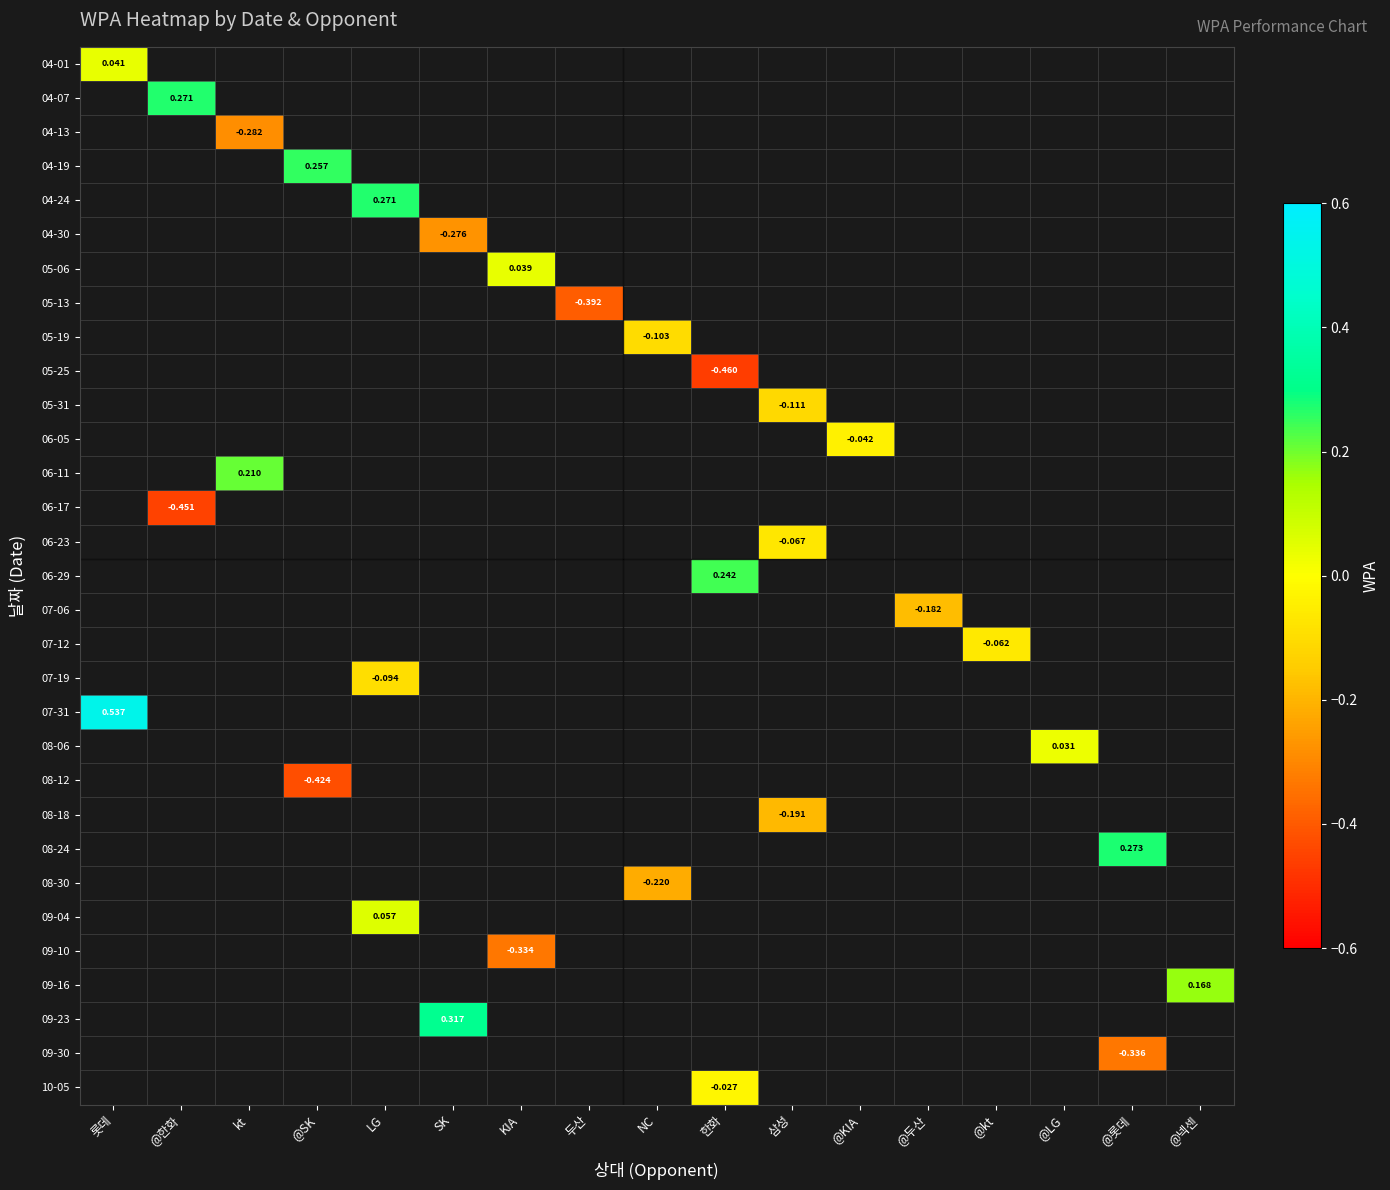

How many series are shown in this chart?

31